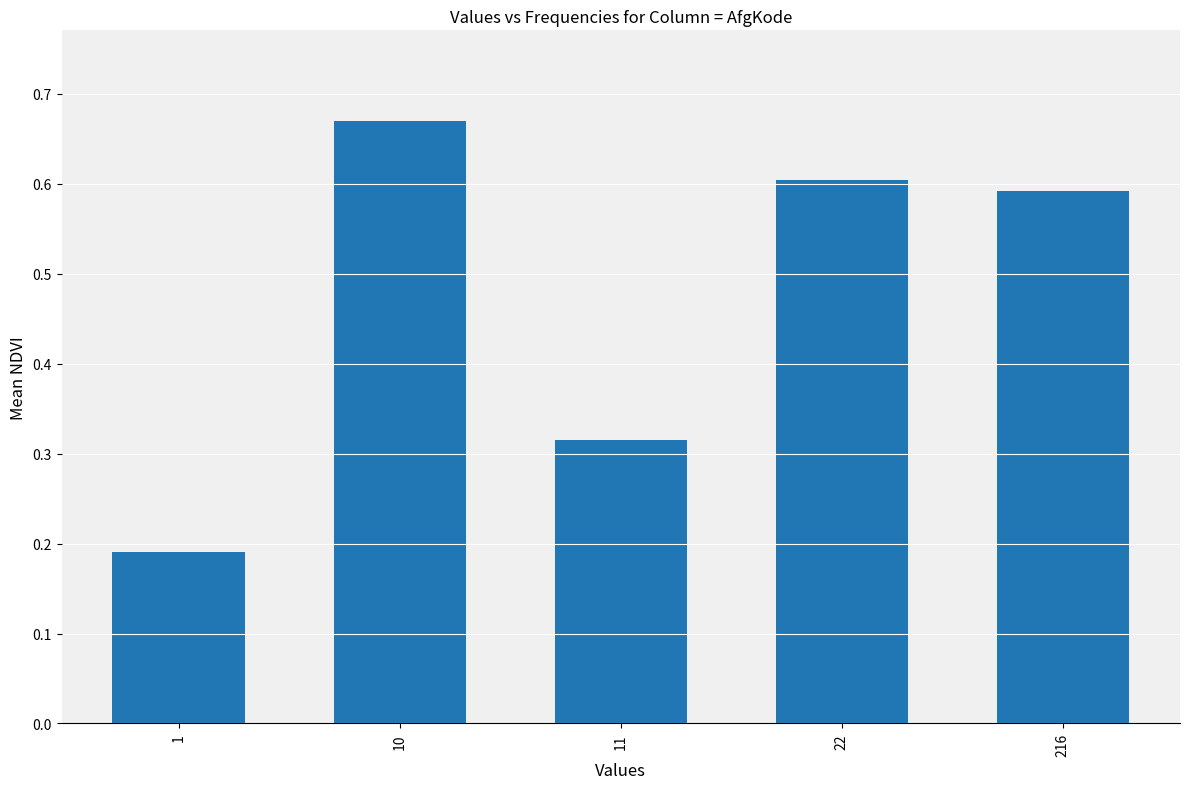

What is the value of the 4th bar from the left?

0.6